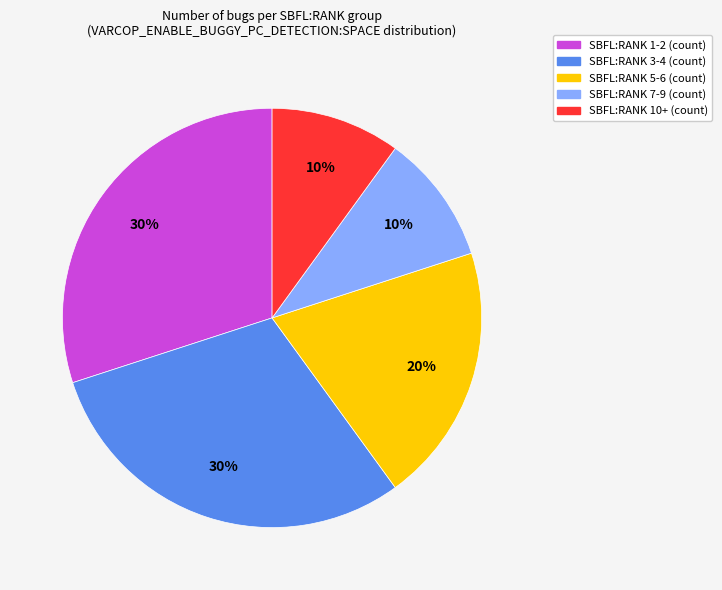

To the nearest percent, what is the difference between the largest and smallest slice percentages?

20%